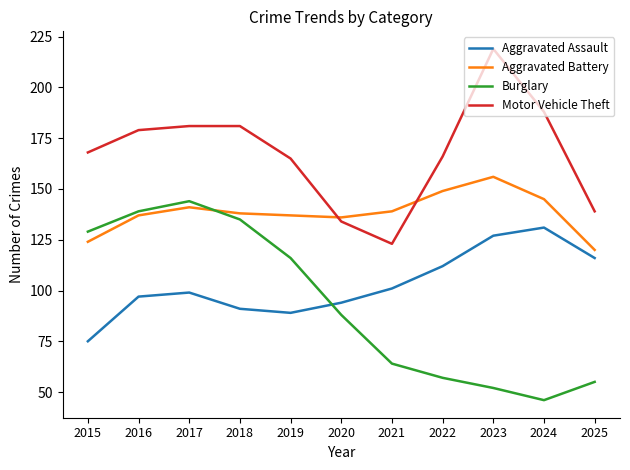

Reading left to right, list all the values displayed in this chart.

Aggravated Assault: 75	97	99	91	89	94	101	112	127	131	116
Aggravated Battery: 124	137	141	138	137	136	139	149	156	145	120
Burglary: 129	139	144	135	116	88	64	57	52	46	55
Motor Vehicle Theft: 168	179	181	181	165	134	123	166	219	188	139